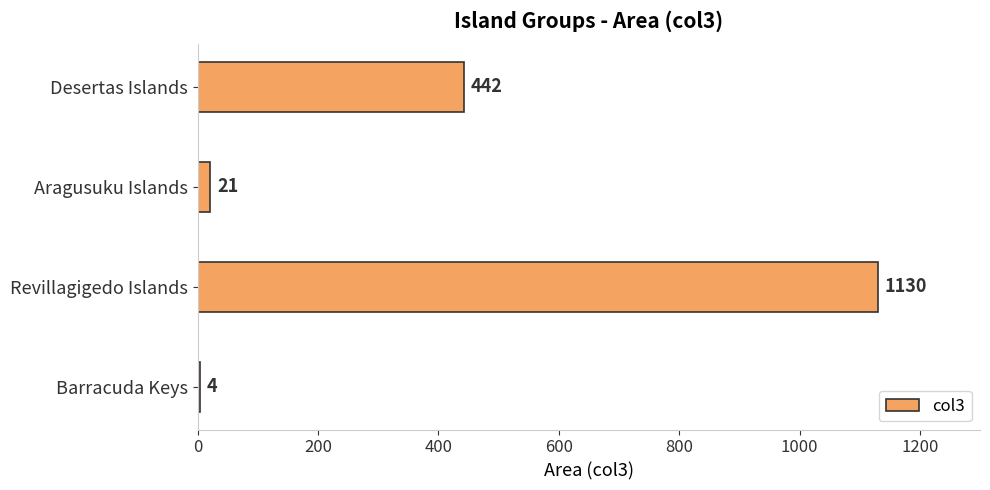

Reading top to bottom, transcribe all the data shown in this chart.

442	21	1130	4